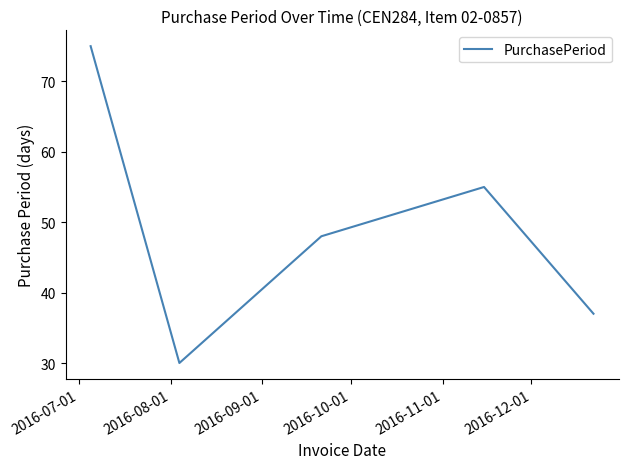

True or false: the data has more than 0 interior local peaks.

True